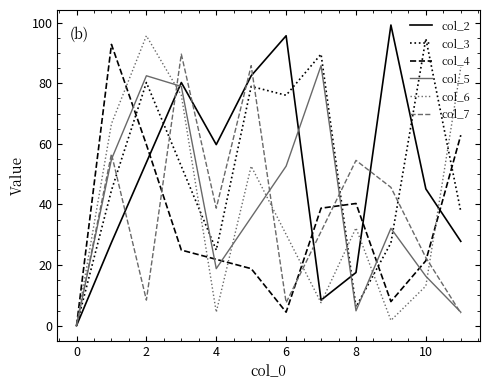

What is the value of the col_4 point at the 7th from the left?

38.8